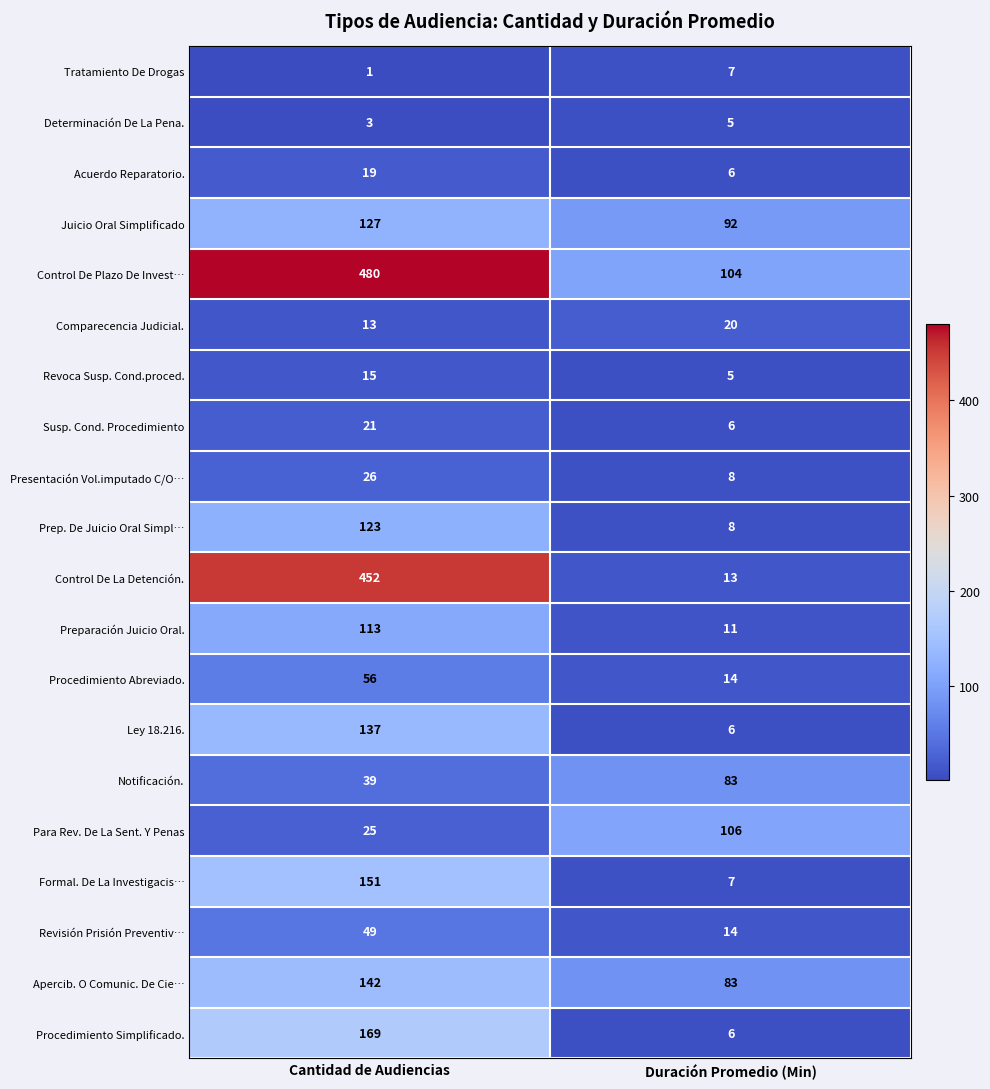

Rank the series at Cantidad de Audiencias from highest to lowest value.

Control De Plazo De Invest…, Control De La Detención., Procedimiento Simplificado., Formal. De La Investigacis…, Apercib. O Comunic. De Cie…, Ley 18.216., Juicio Oral Simplificado, Prep. De Juicio Oral Simpl…, Preparación Juicio Oral., Procedimiento Abreviado., Revisión Prisión Preventiv…, Notificación., Presentación Vol.imputado C/O…, Para Rev. De La Sent. Y Penas, Susp. Cond. Procedimiento, Acuerdo Reparatorio., Revoca Susp. Cond.proced., Comparecencia Judicial., Determinación De La Pena., Tratamiento De Drogas